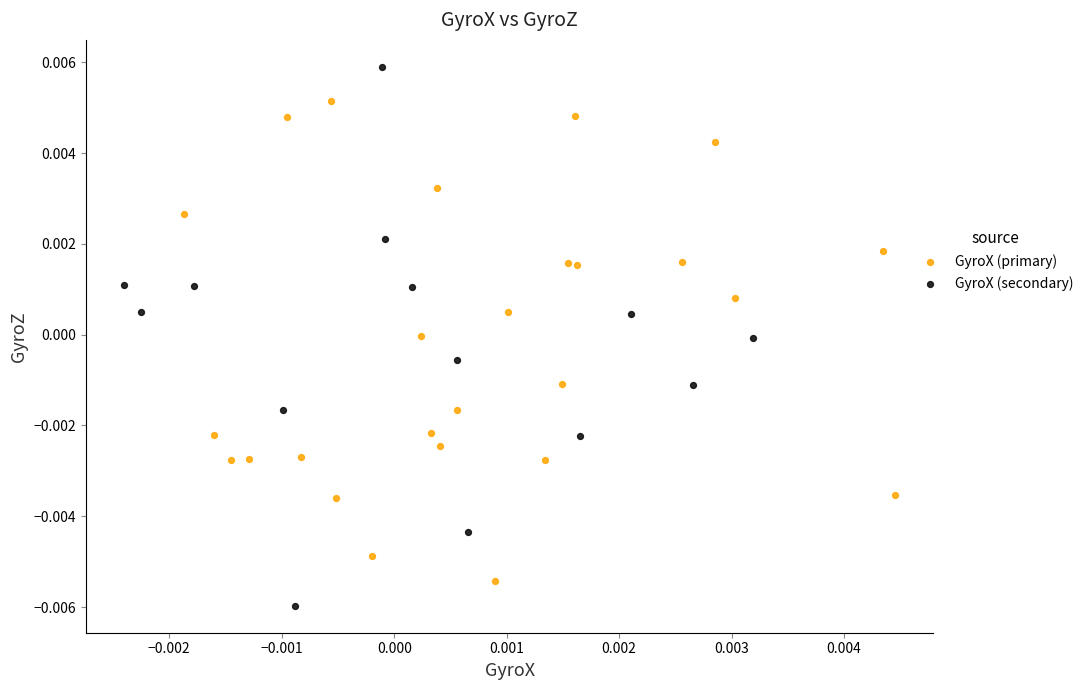

Which series contains the highest Y value?

GyroX (secondary)